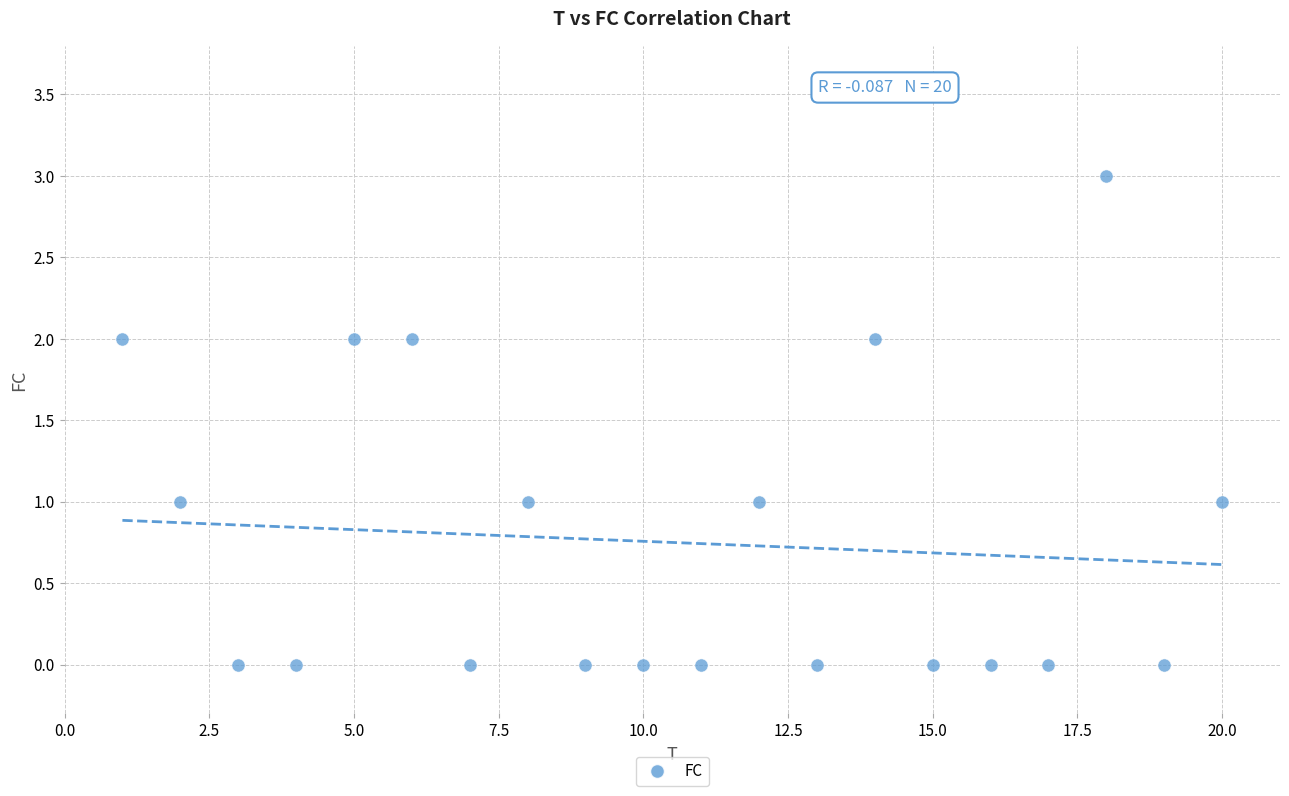

What is the range of X values (max minus min)?

19